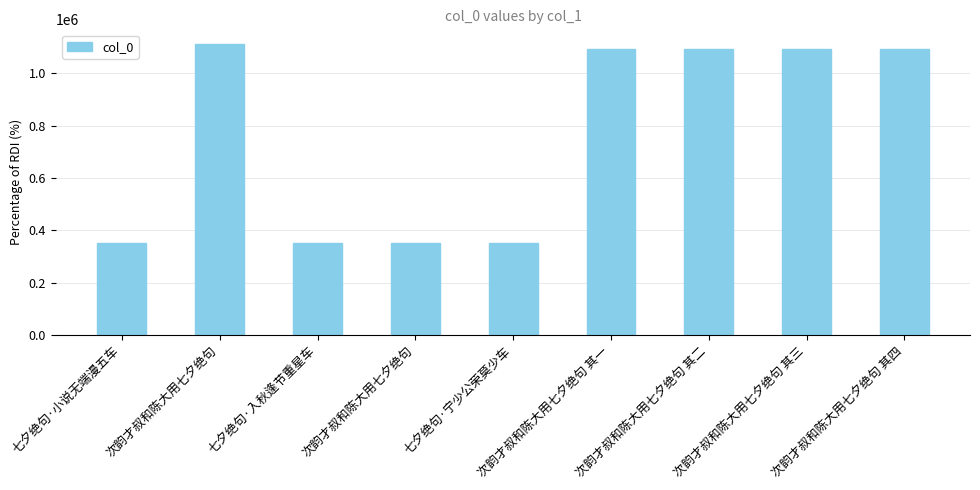

How many data points does each series have?

9